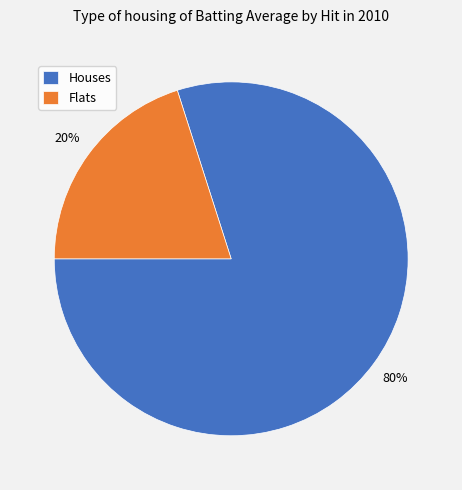

Is the sum of Houses and Flats greater than half?

Yes